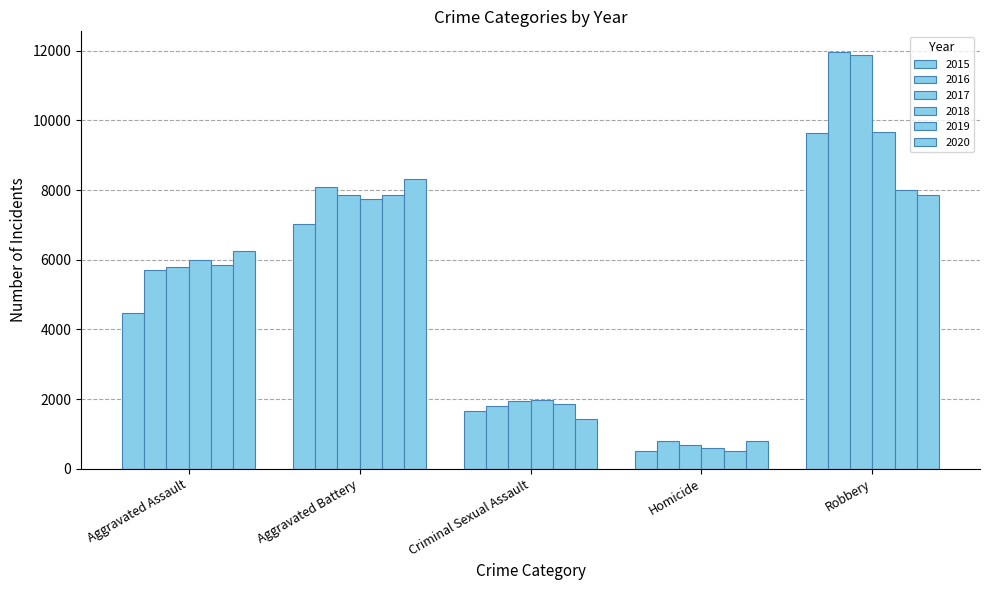

How many data points does each series have?

5